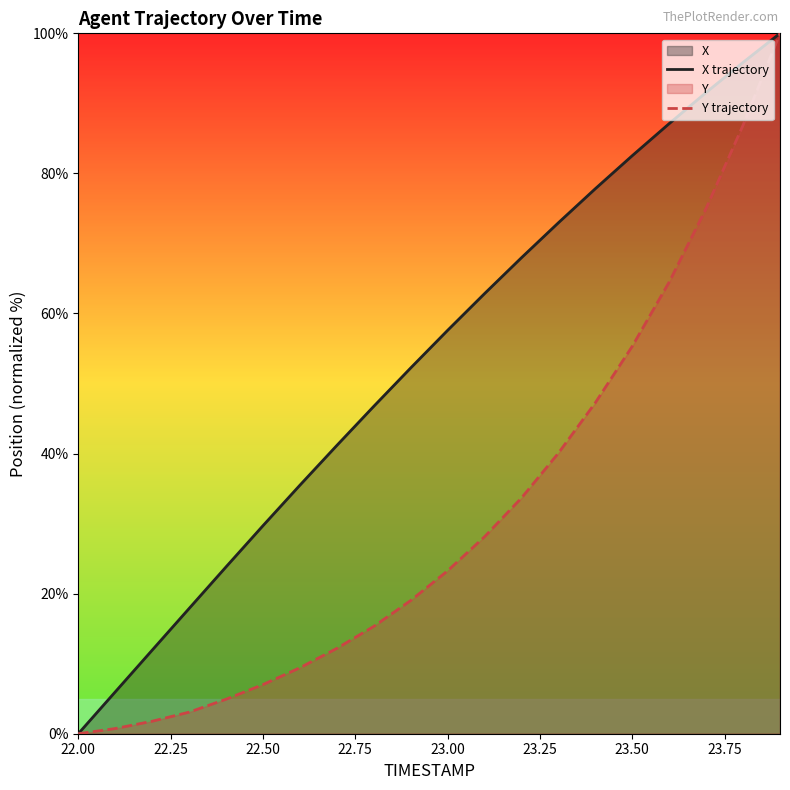

What is the maximum value for X trajectory?

100.0